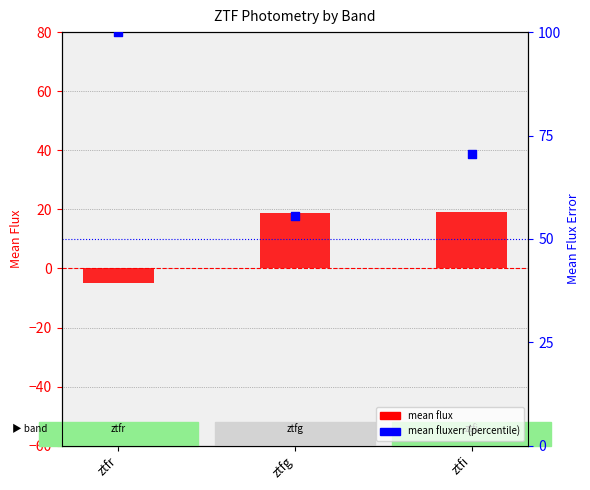

At how many categories does at least one series exceed -4?

3